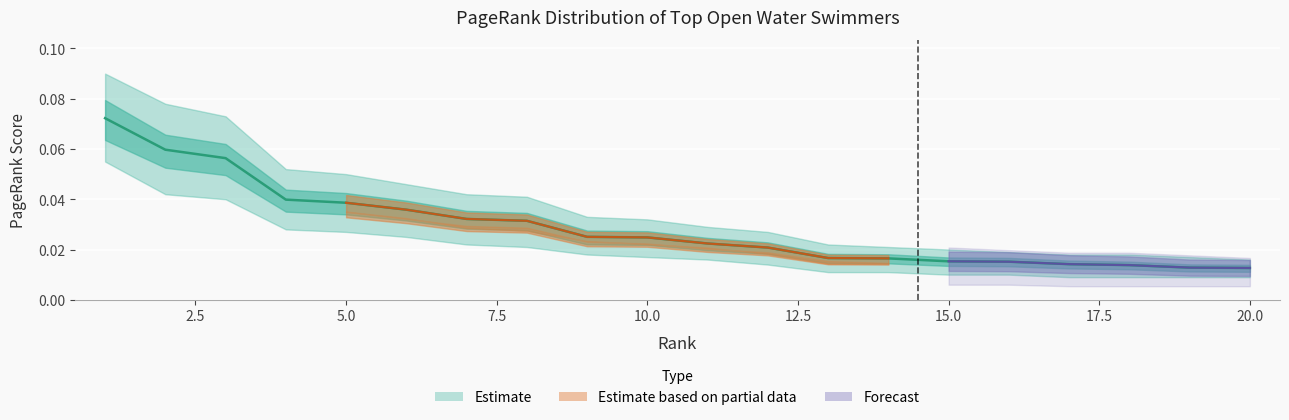

What is the maximum value shown in the chart?

0.1